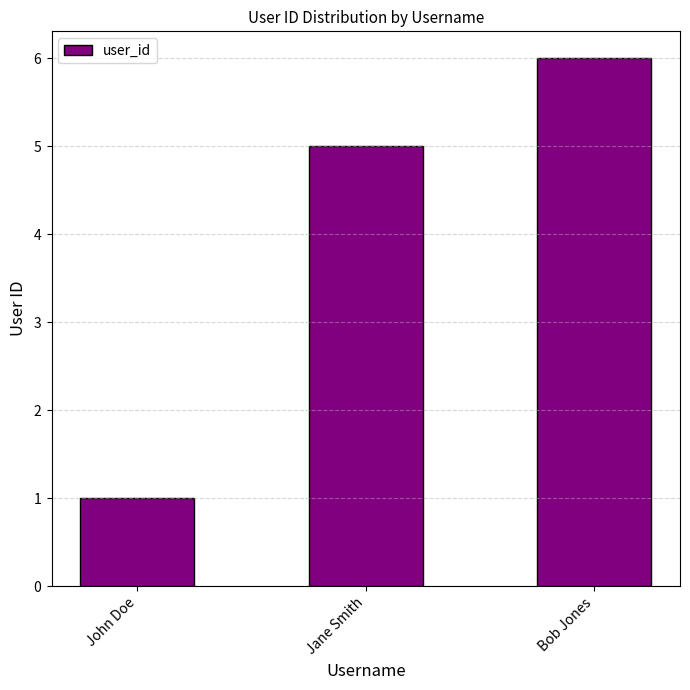

At which label does the data first exceed 5?

Bob Jones